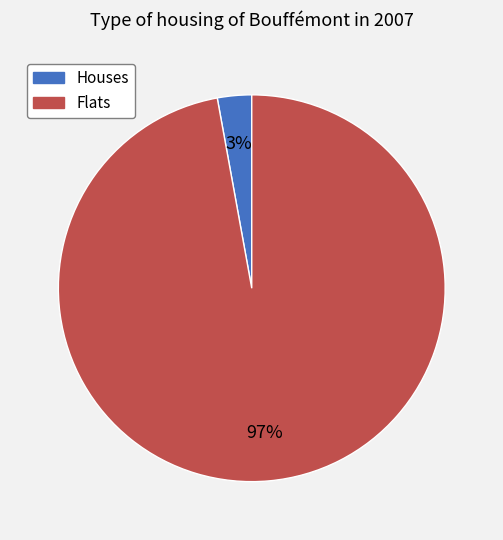

To the nearest percent, what portion does Houses represent?

3%